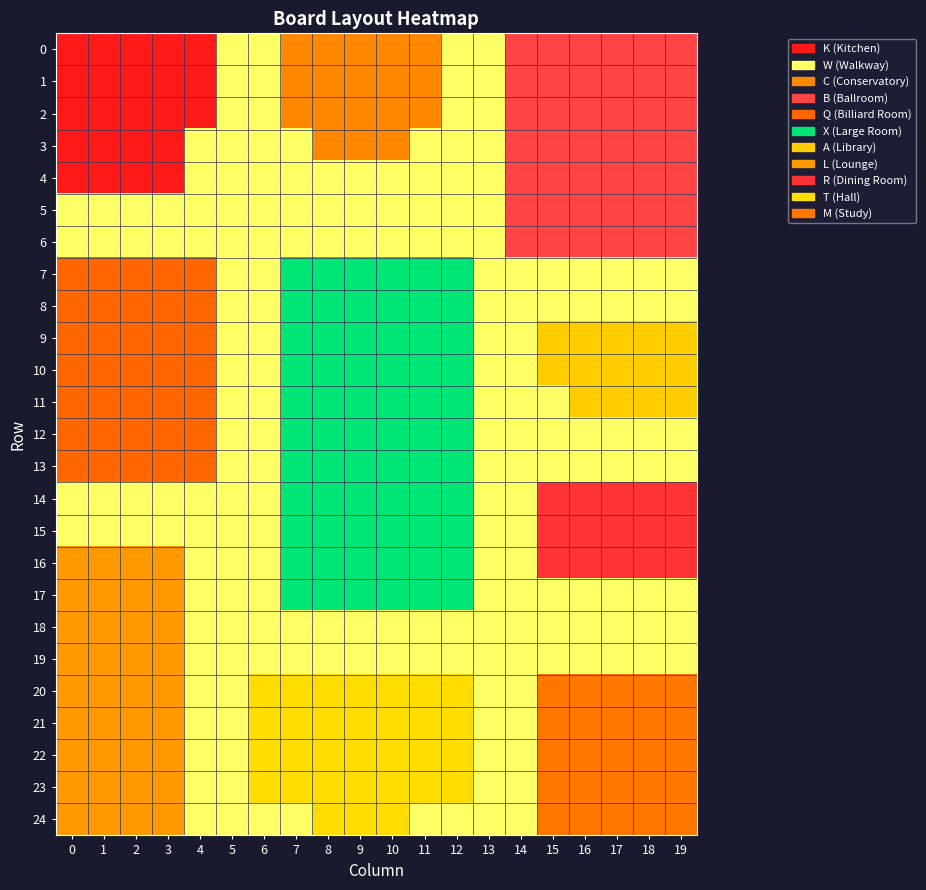

At 13, list the series in order from smallest to largest.

0, 1, 2, 3, 4, 5, 6, 7, 8, 9, 10, 11, 12, 13, 14, 15, 16, 17, 18, 19, 20, 21, 22, 23, 24